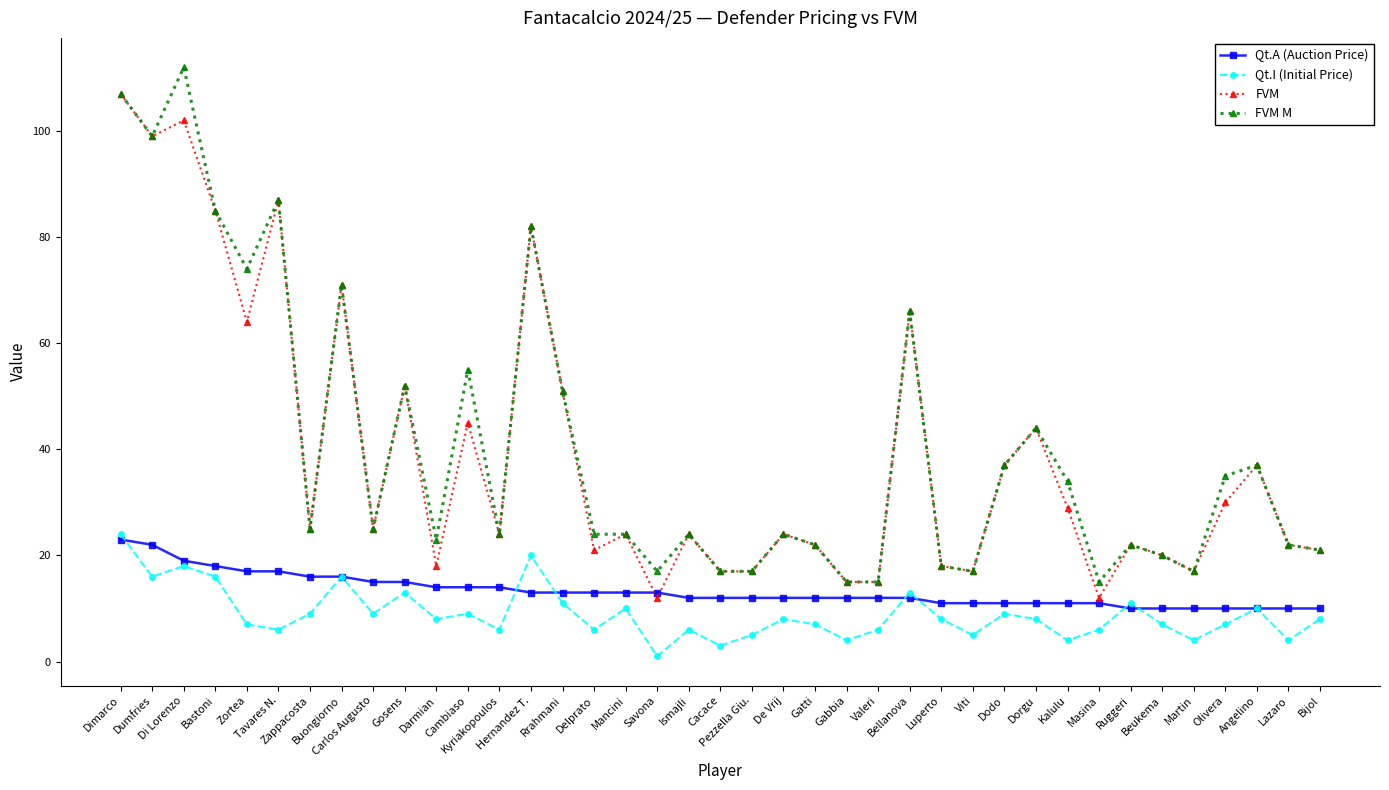

At which category does FVM M reach its first local valley?

Dumfries